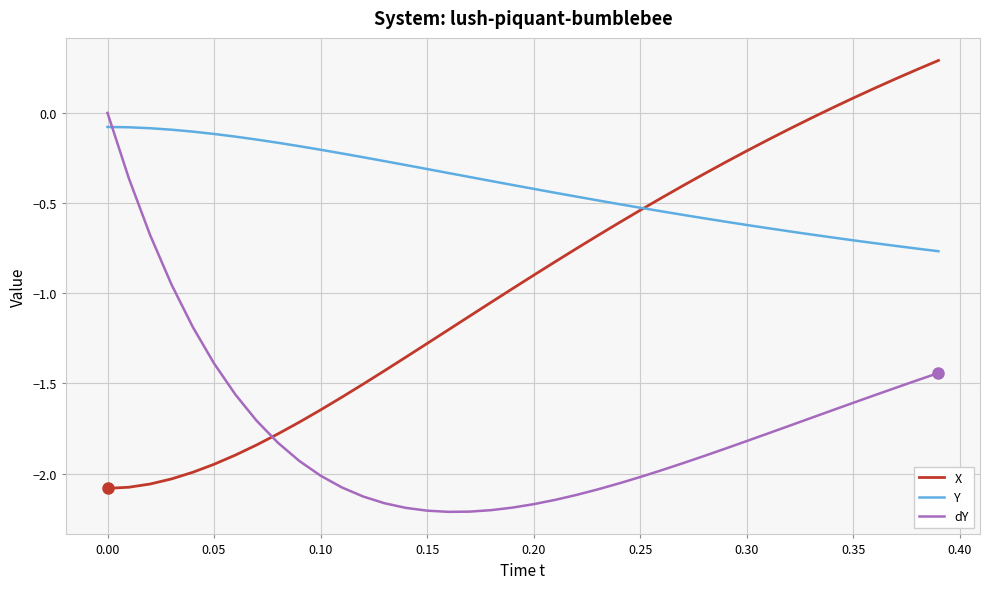

Which series has the largest total across all categories?

Y